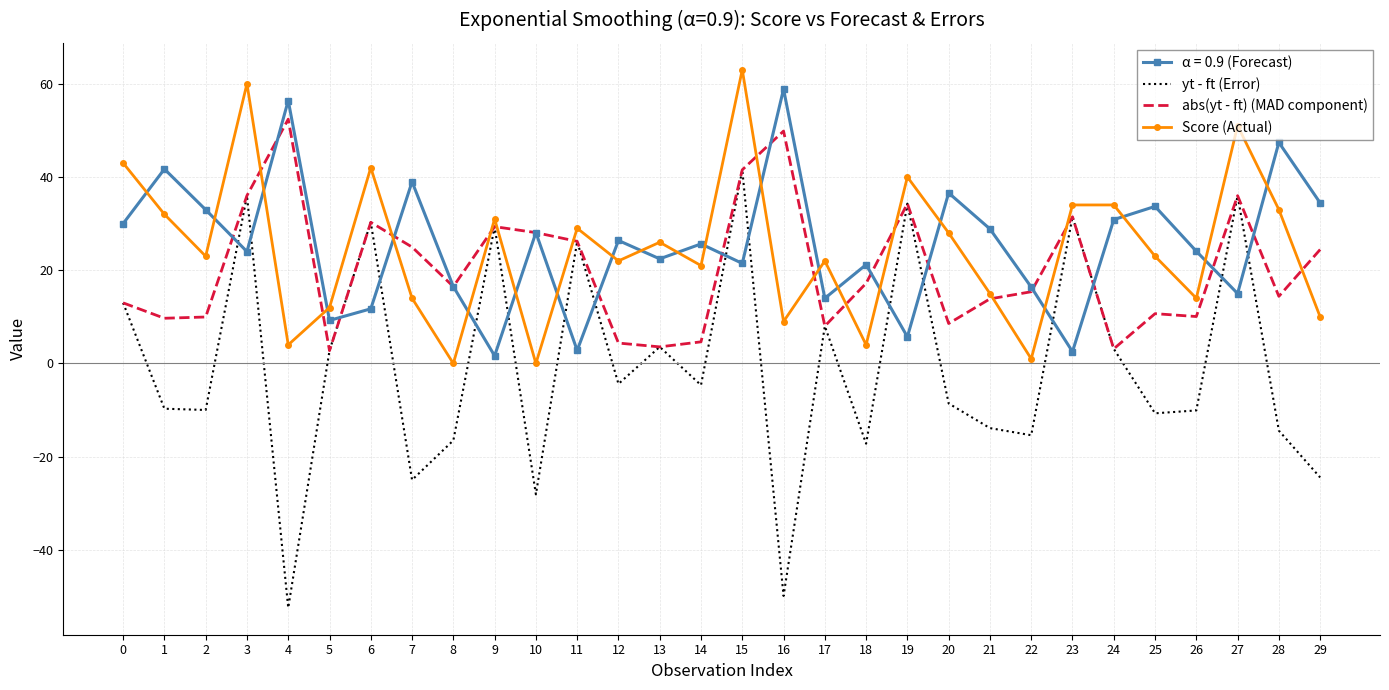

What is the total value across all series at 7?

53.0